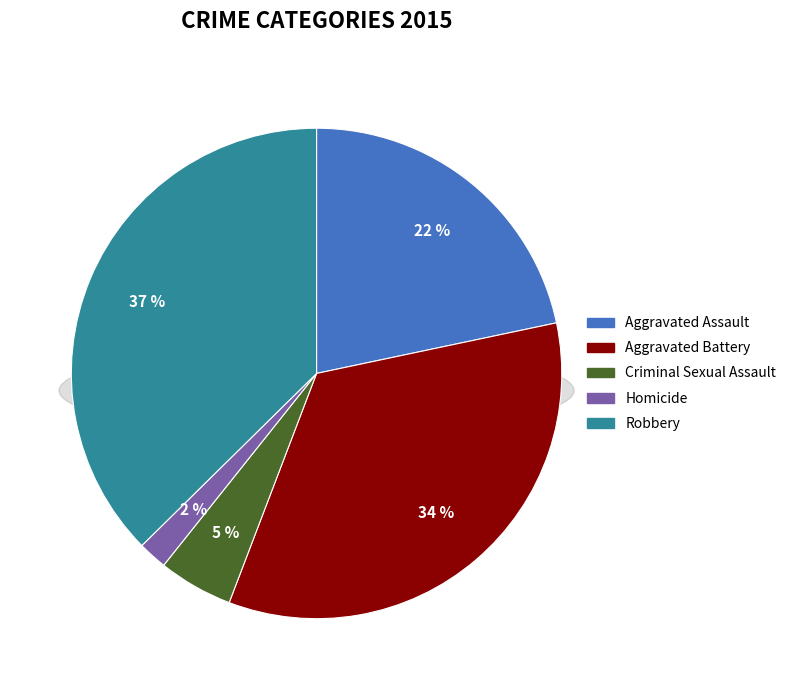

Between Criminal Sexual Assault and Aggravated Assault, which is larger?

Aggravated Assault